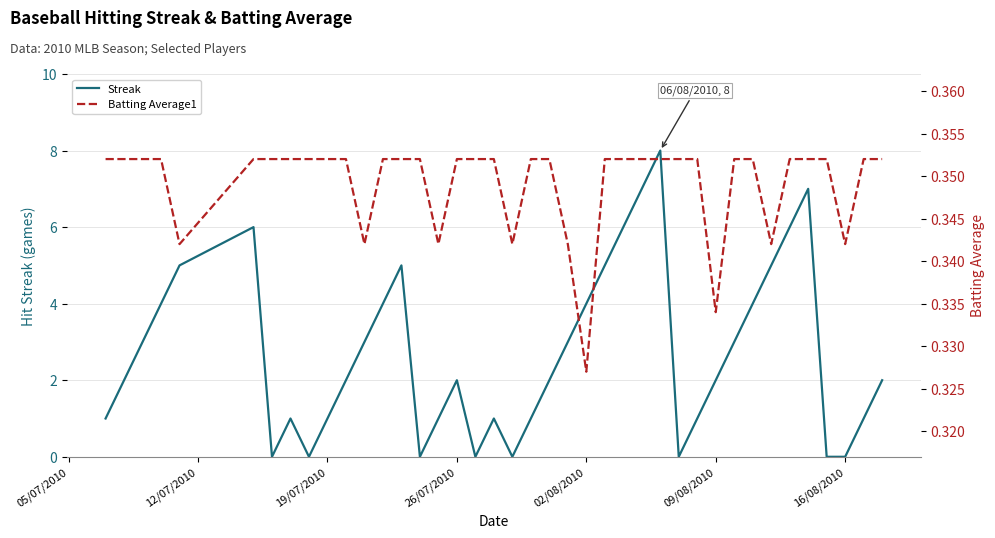

Is it true that Streak equals -5 at 16/08/2010?

False